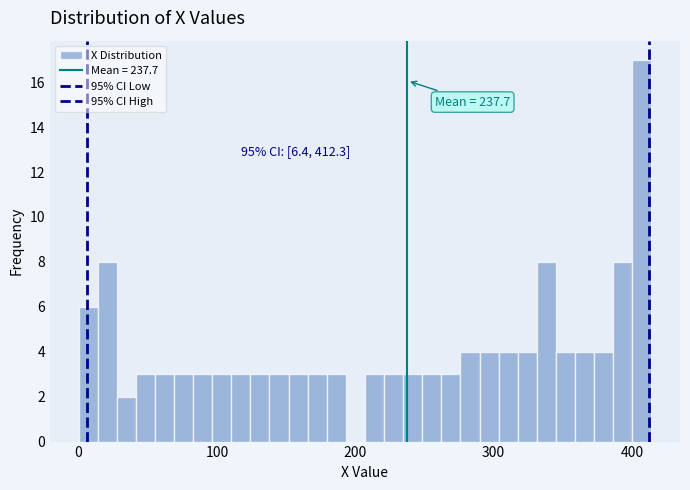

Around what value on the x-axis is the tallest bar? Give the approximate position of its centre, as read against the axis.

410